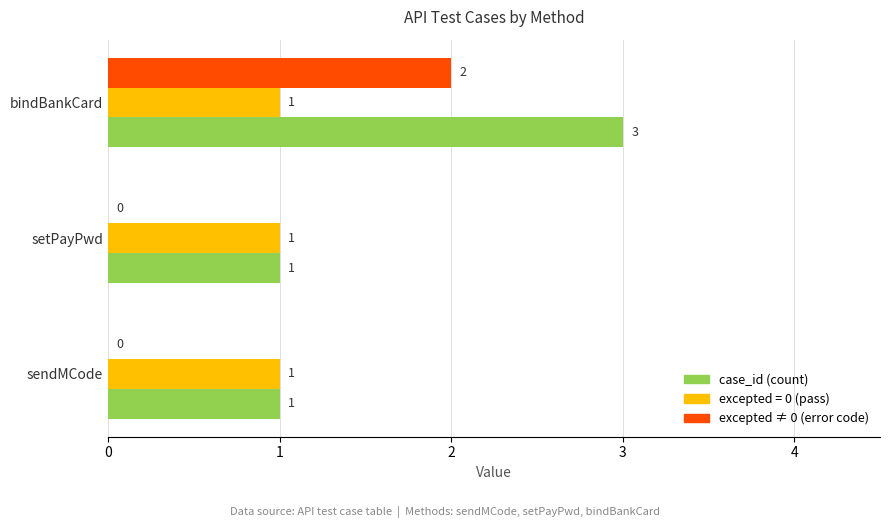

True or false: case_id (count) has a value of 1 at setPayPwd.

True